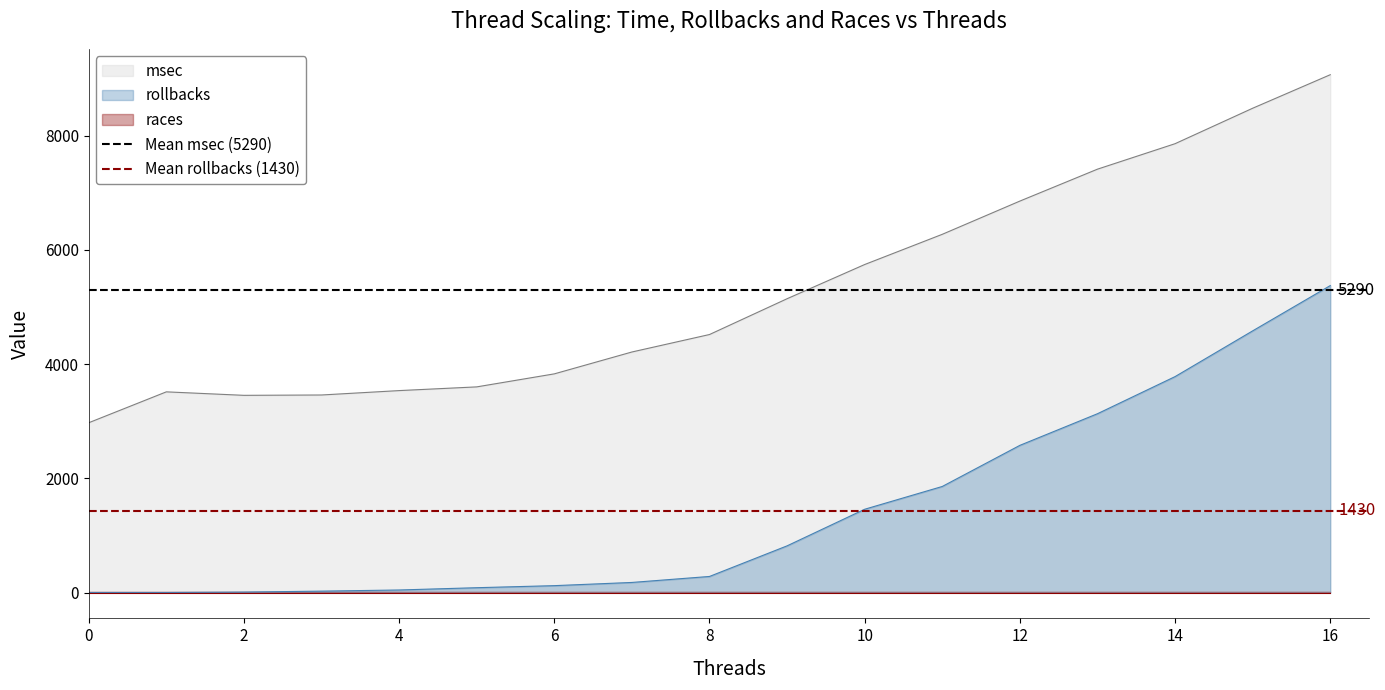

What is the minimum value for msec?

2973